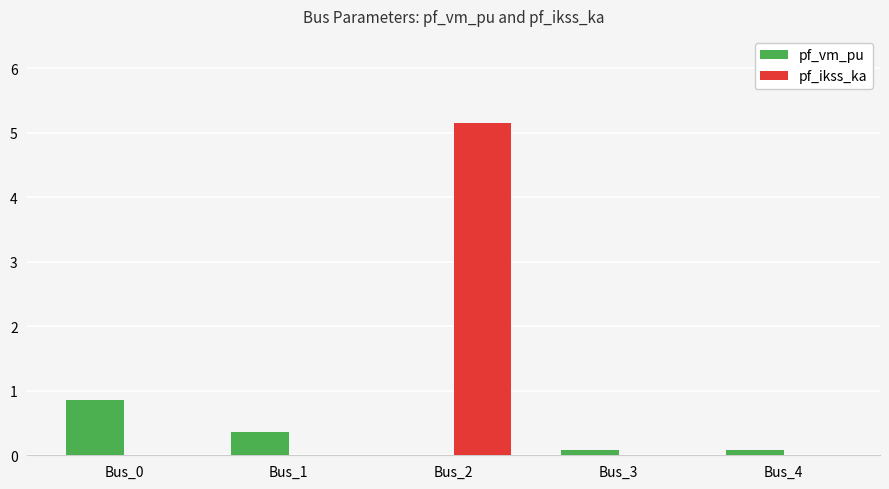

At which category is the sum across all series the highest?

Bus_2